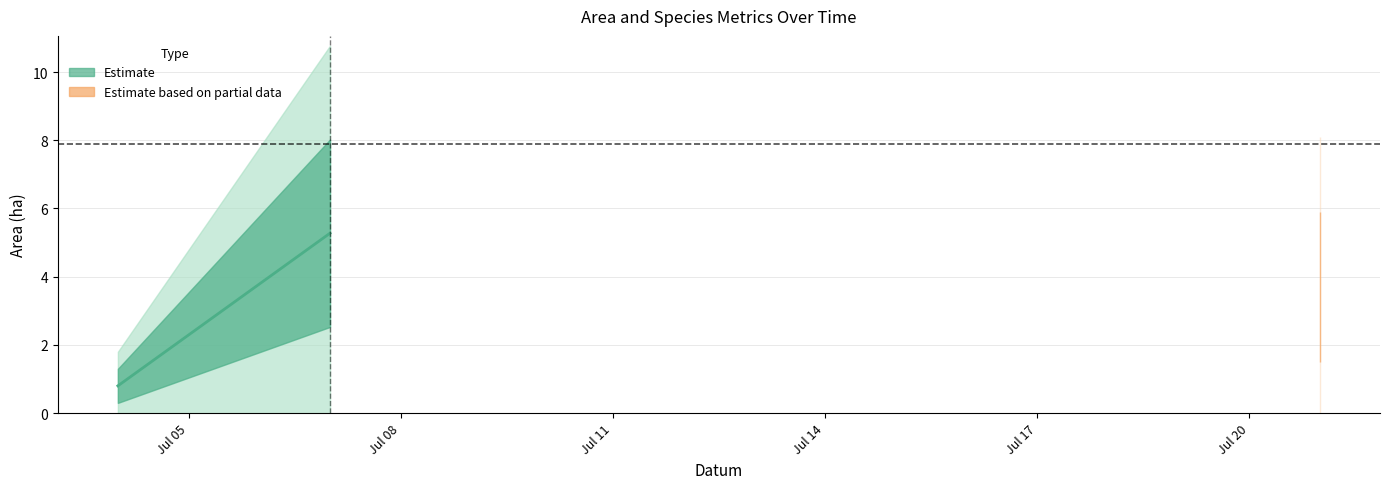

At which category does the chart reach its peak across all series?

2023-07-07